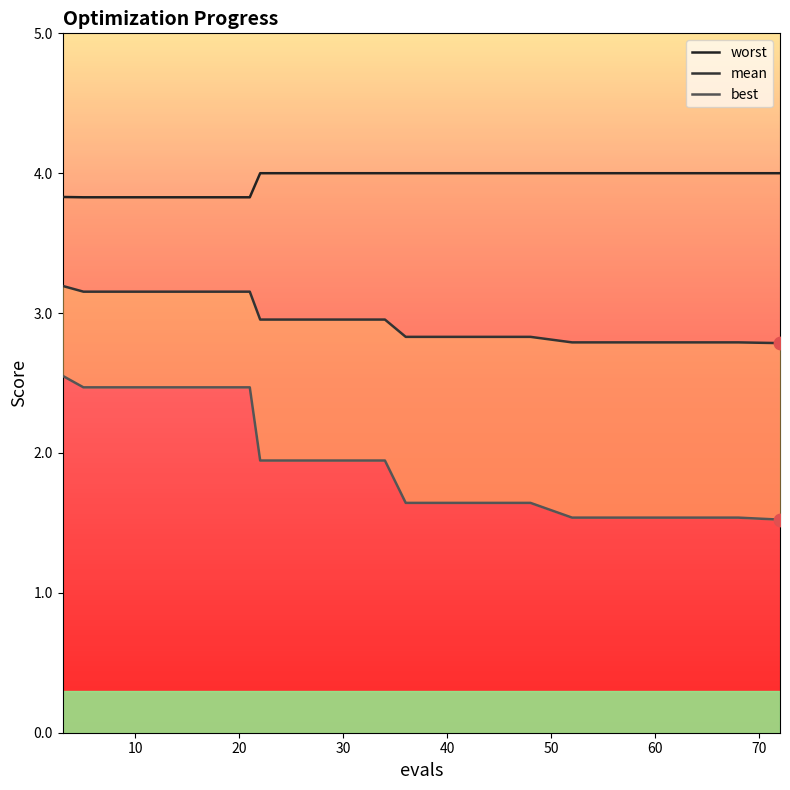

Which series reaches the minimum Y coordinate?

best